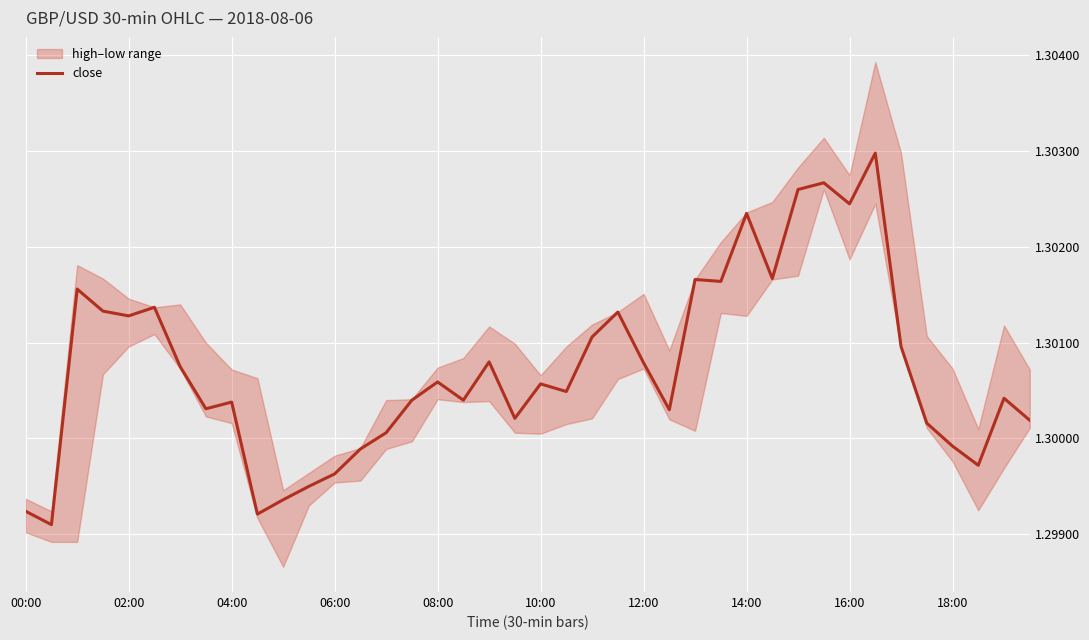

Reading left to right, what are all the values shown in this chart?

1.3	1.3	1.3	1.3	1.3	1.3	1.3	1.3	1.3	1.3	1.3	1.3	1.3	1.3	1.3	1.3	1.3	1.3	1.3	1.3	1.3	1.3	1.3	1.3	1.3	1.3	1.3	1.3	1.3	1.3	1.3	1.3	1.3	1.3	1.3	1.3	1.3	1.3	1.3	1.3